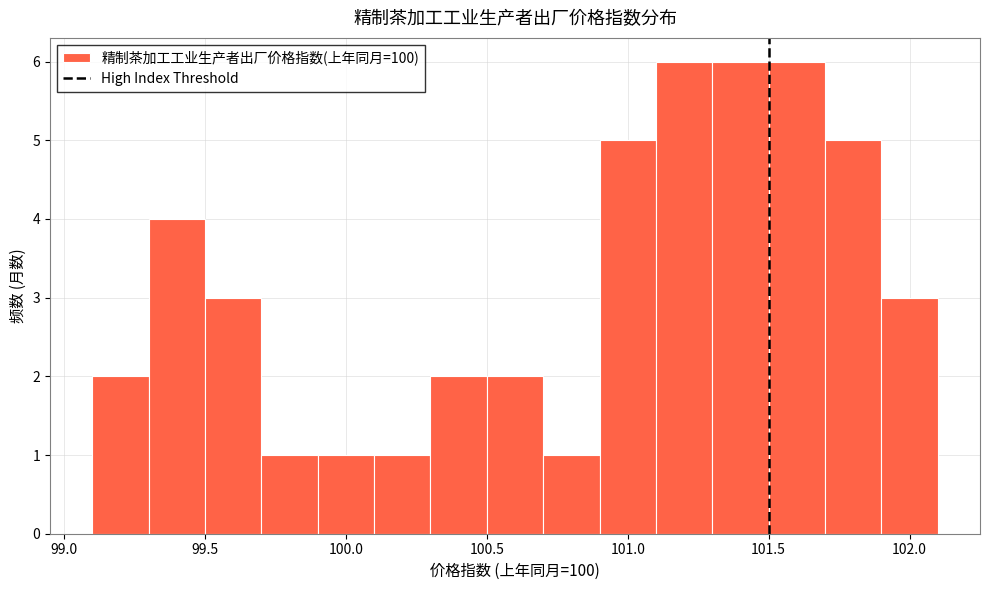

Reading left to right, transcribe this chart: for each bar, give the range it covers on the x-axis and its height. The values are not printed on the chart, so give them approximately, as read against the axis.

99.1 to 99.3: 2
99.3 to 99.5: 4
99.5 to 99.7: 3
99.7 to 99.9: 1
99.9 to 100.1: 1
100.1 to 100.3: 1
100.3 to 100.5: 2
100.5 to 100.7: 2
100.7 to 100.9: 1
100.9 to 101.1: 5
101.1 to 101.3: 6
101.3 to 101.5: 6
101.5 to 101.7: 6
101.7 to 101.9: 5
101.9 to 102.1: 3